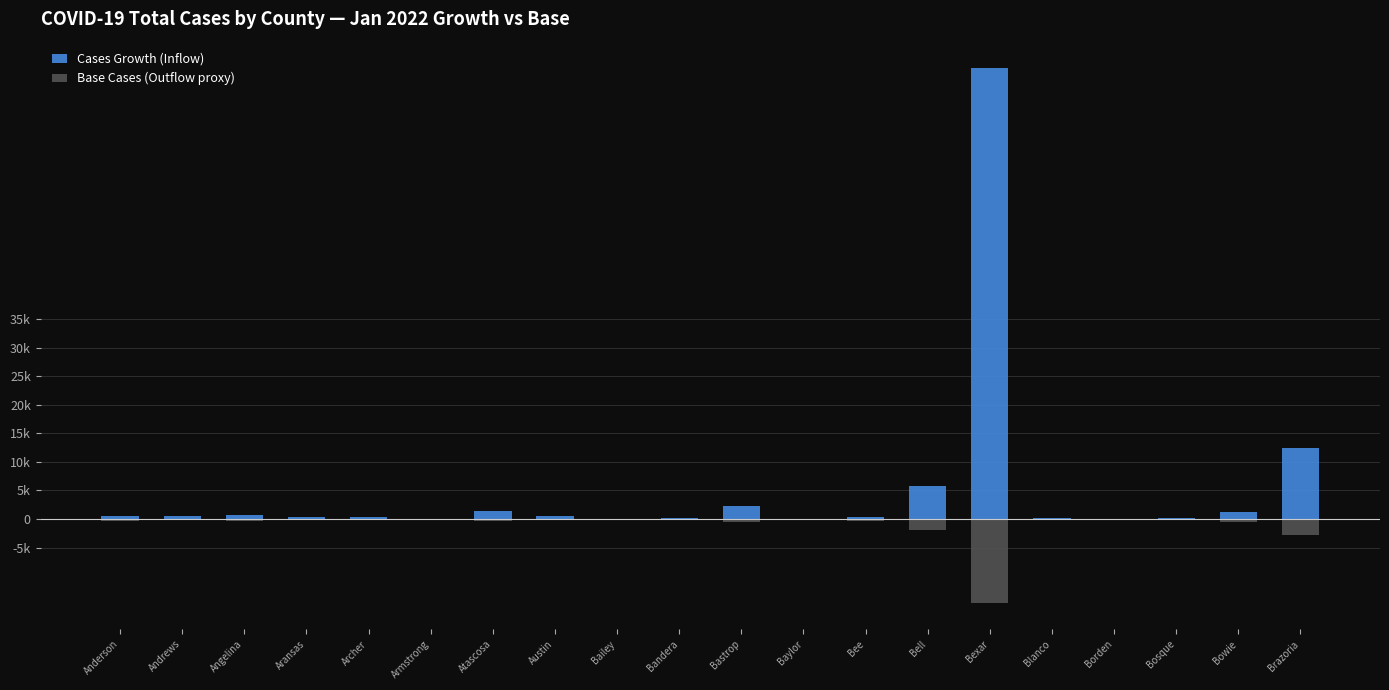

Which category has the highest value across all series?

Bexar